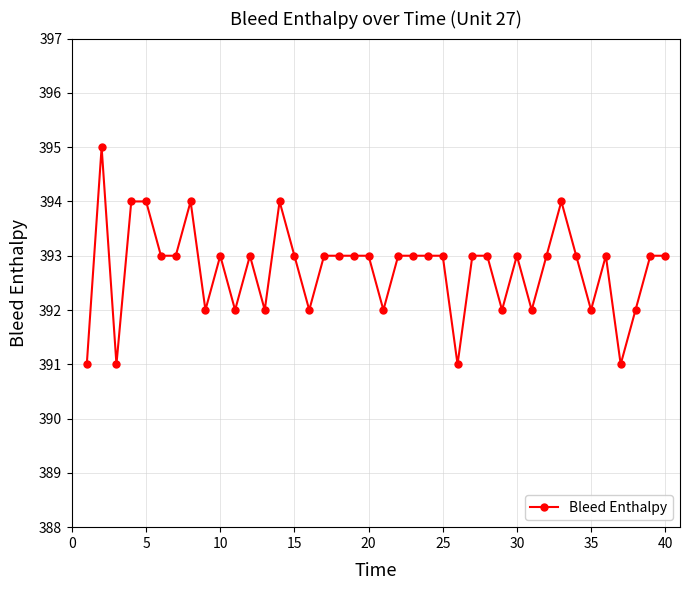

What is the difference between the maximum and minimum values?

4